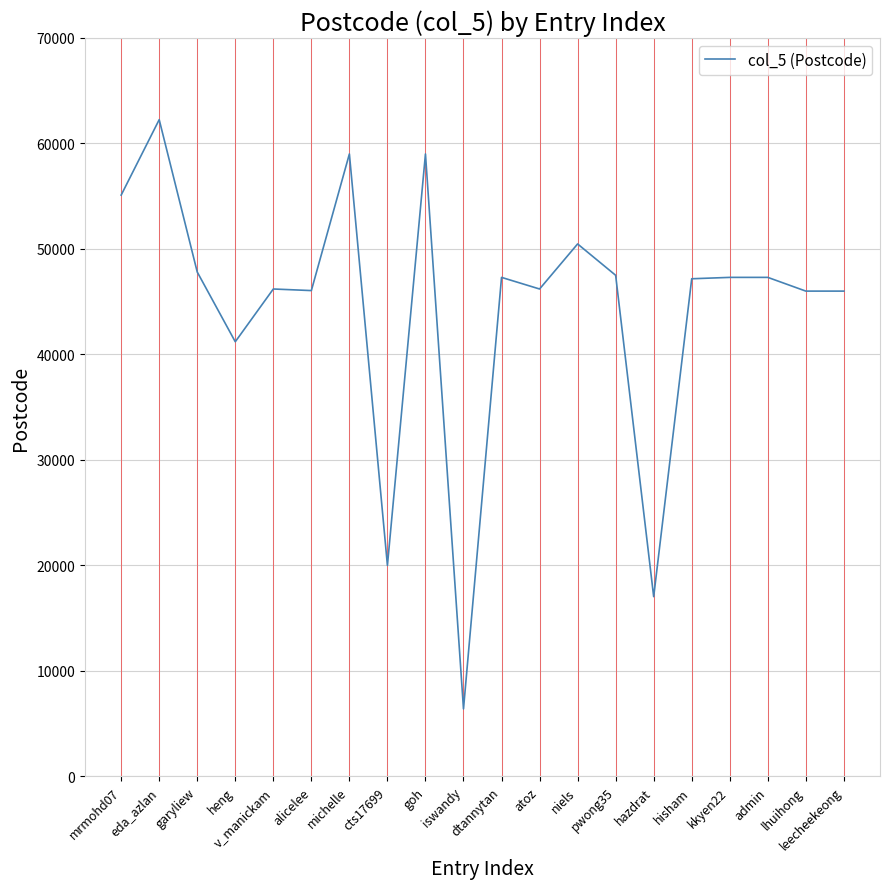

What is the greatest value displayed?

62250